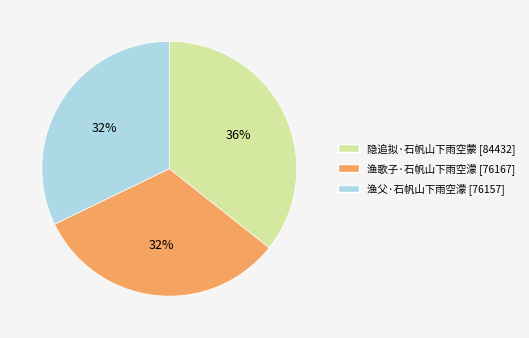

To the nearest percent, what is the combined percentage of 隐追拟·石帆山下雨空蒙 and 渔歌子·石帆山下雨空濛?

68%